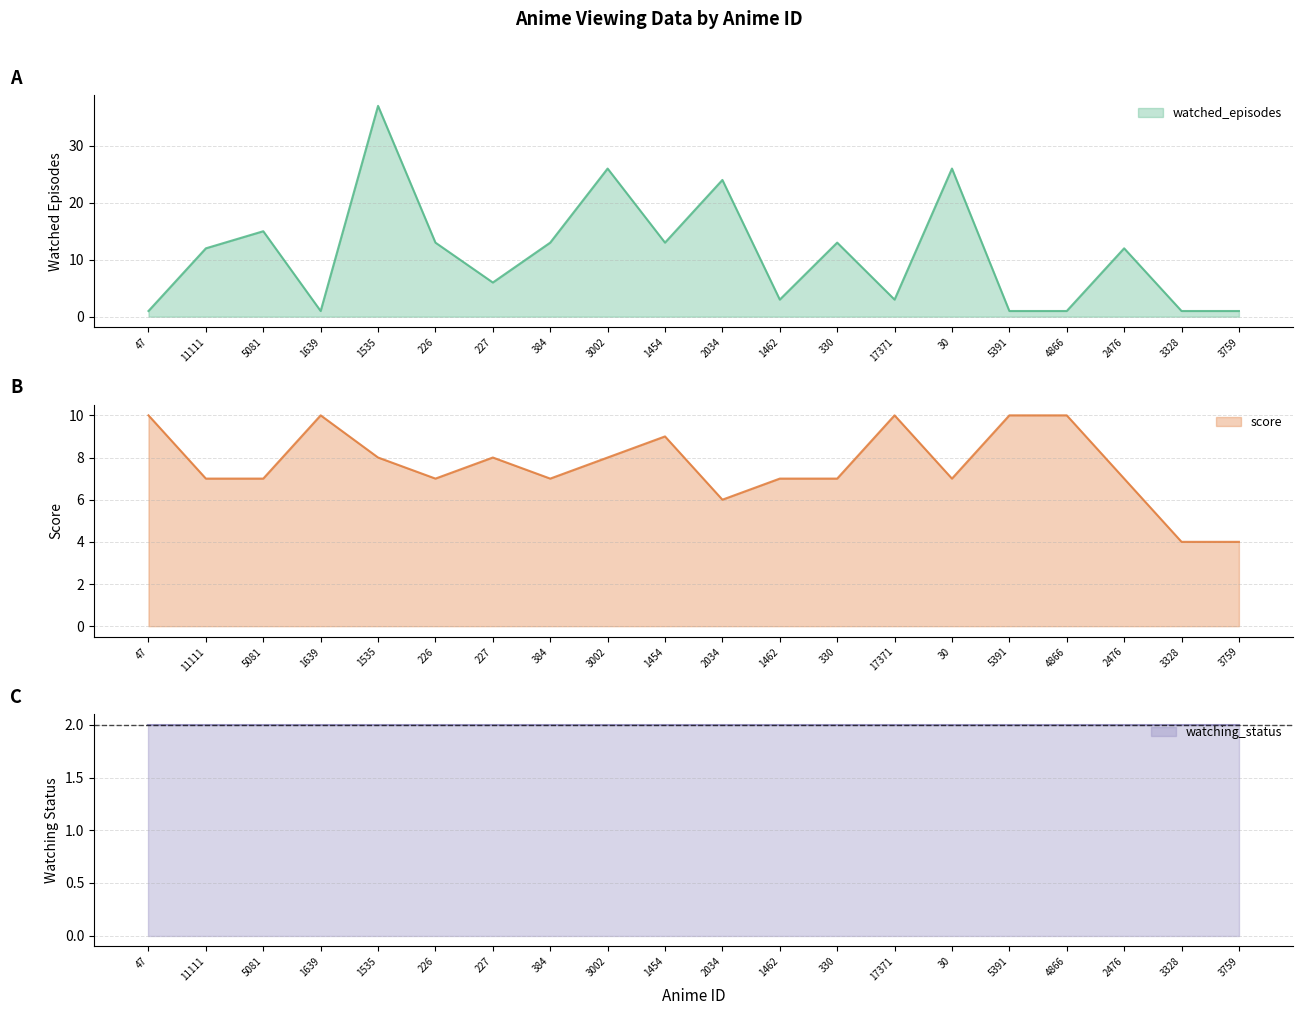

The watched_episodes series shows 26 at 30. True or false?

True